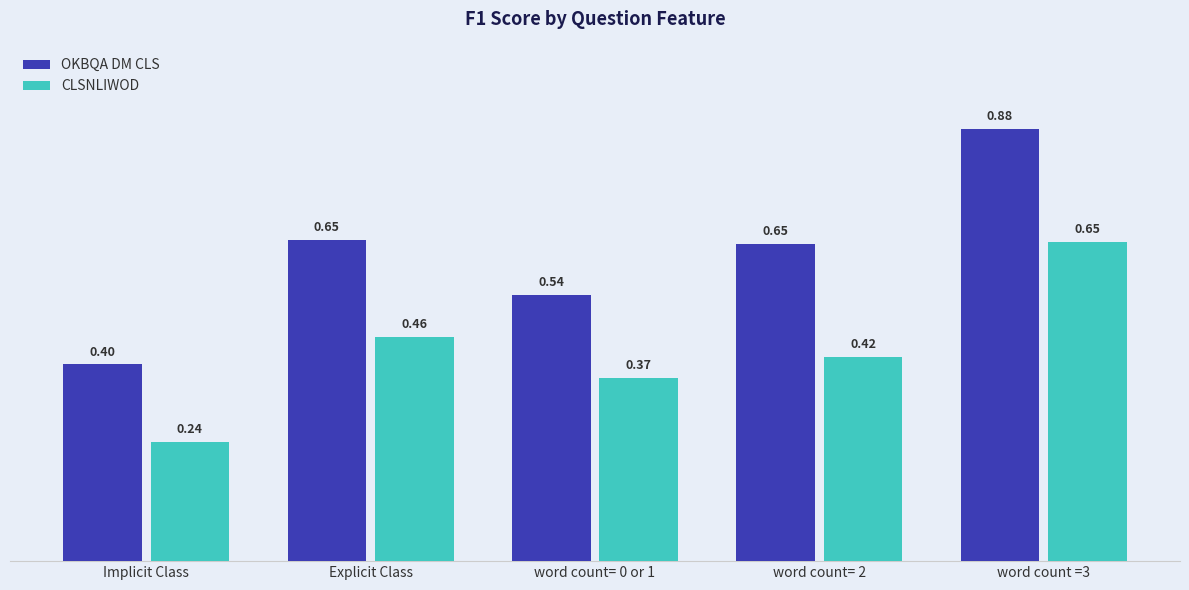

Does the chart contain stacked bars?

No